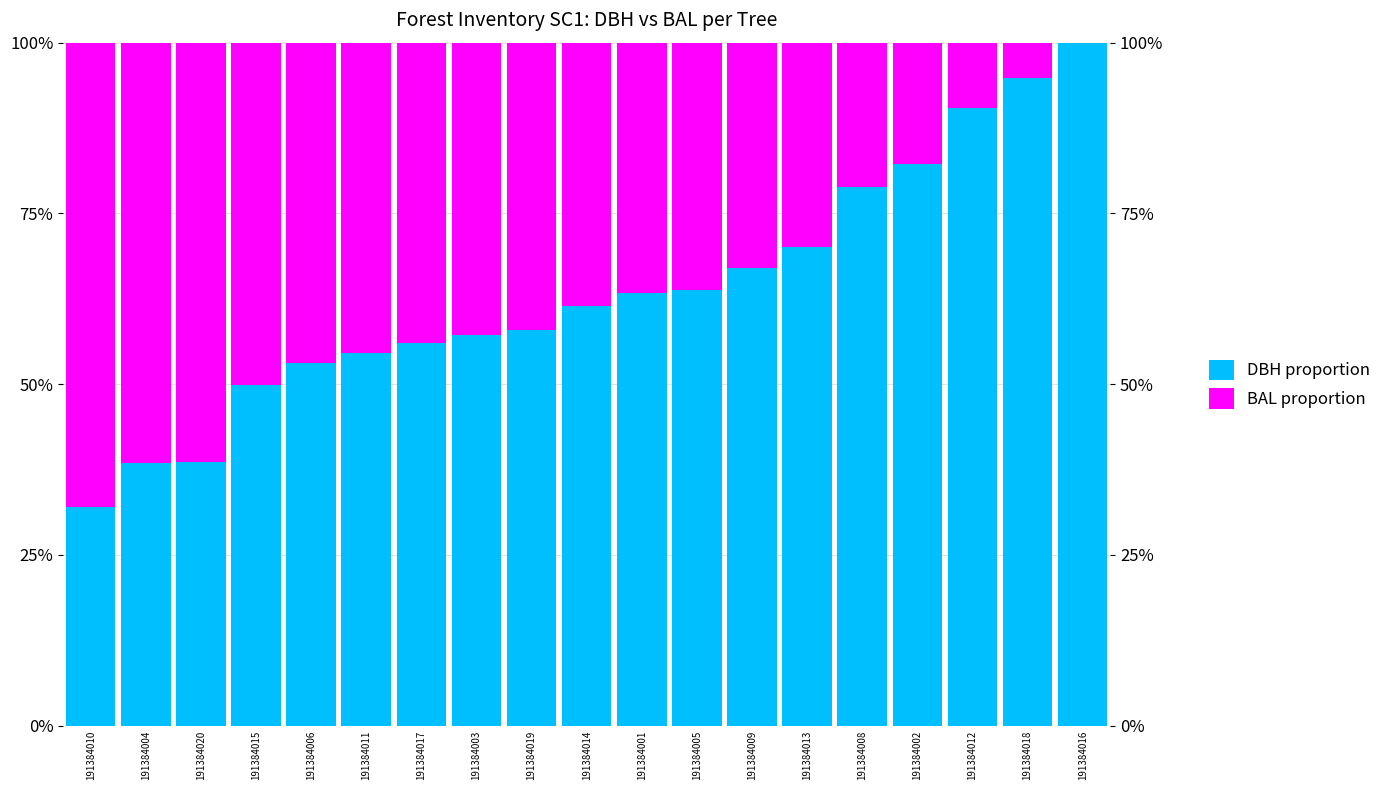

Which series has the largest total across all categories?

DBH proportion